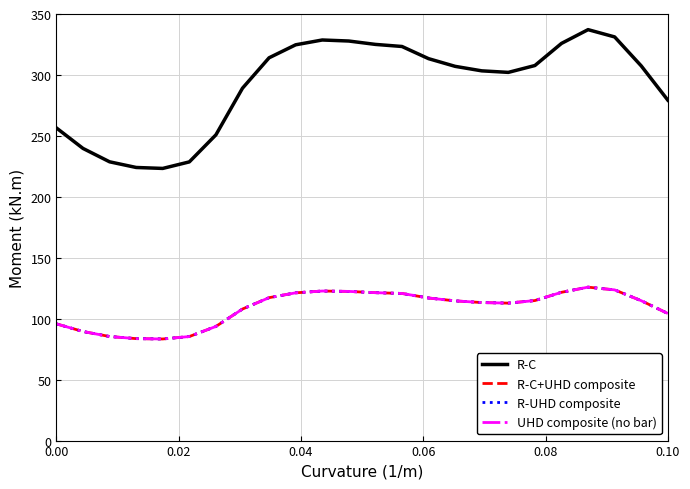

Does the chart display data point markers on the line(s)?

No